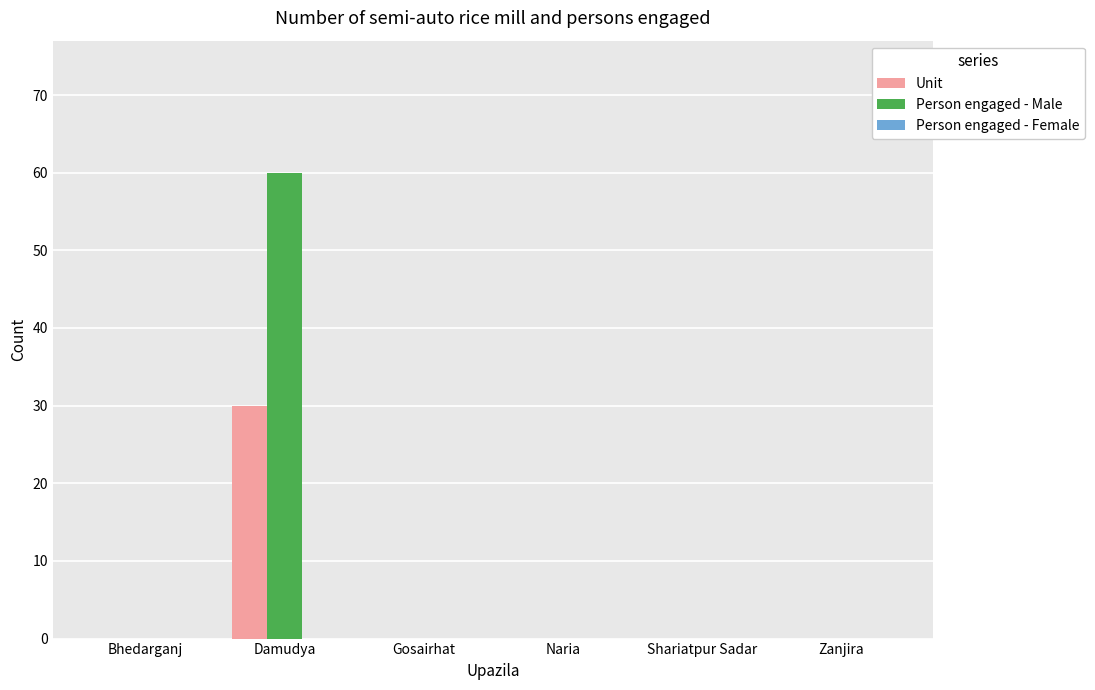

Does the chart contain stacked bars?

No